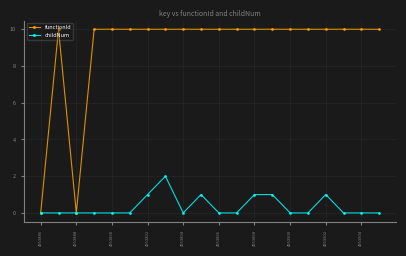

What is the value of the childNum point at the 17th from the left?

1